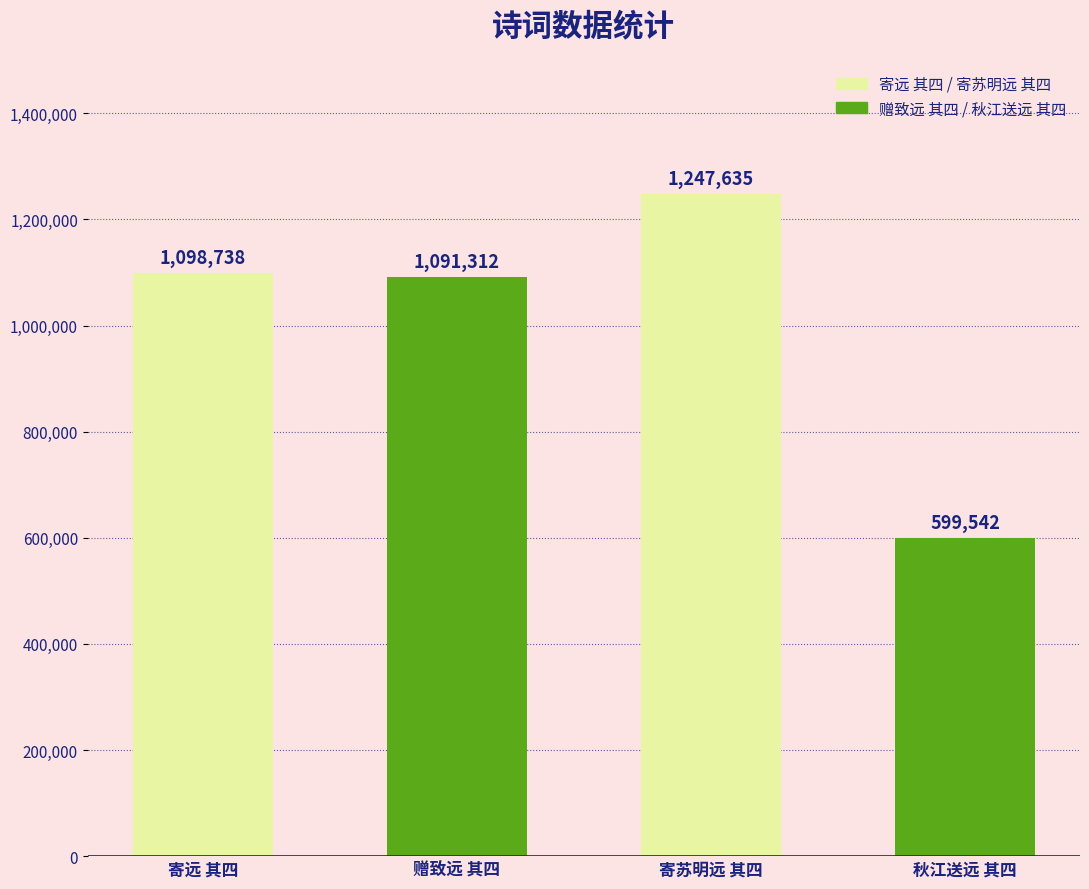

Which has a higher value, 寄苏明远 其四 or 寄远 其四?

寄苏明远 其四